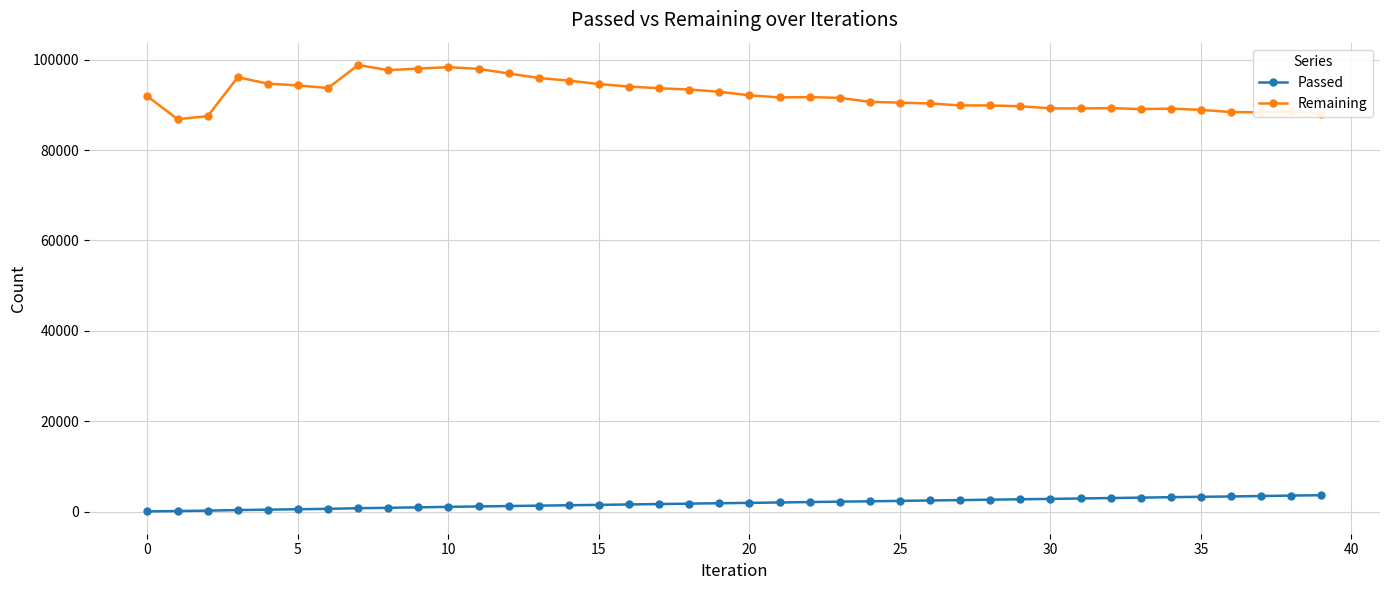

Rank the series by their average value, from lowest to highest.

Passed, Remaining